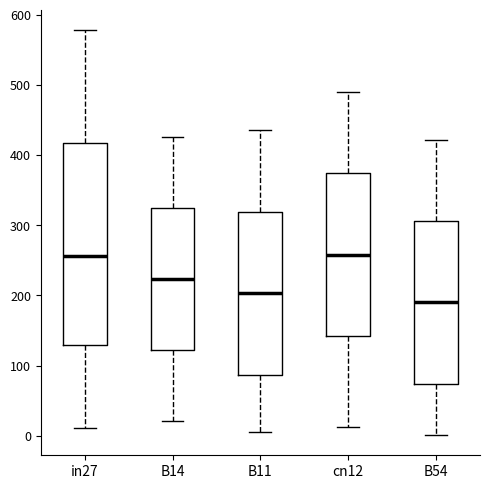

Comparing the boxes themselves (not the whiskers), which one is the tallest?

in27